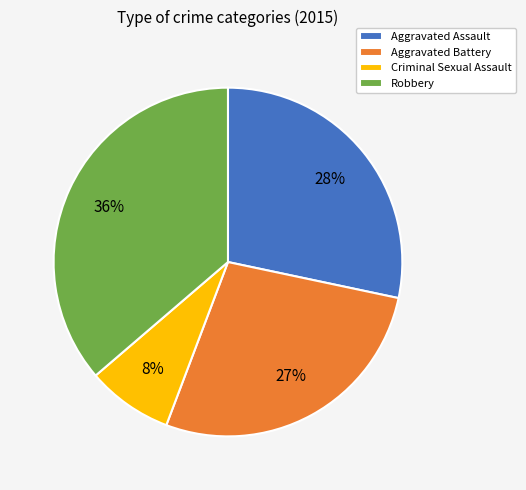

Is it true that Aggravated Battery is 21% of the pie?

False